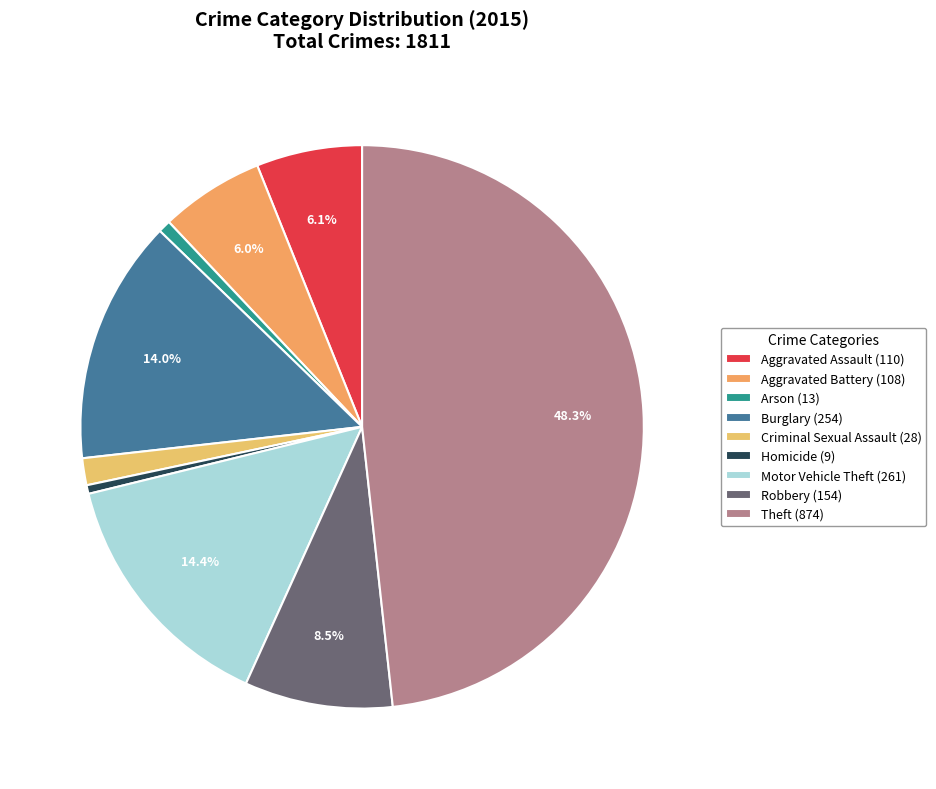

To the nearest percent, what is the average slice percentage?

11%